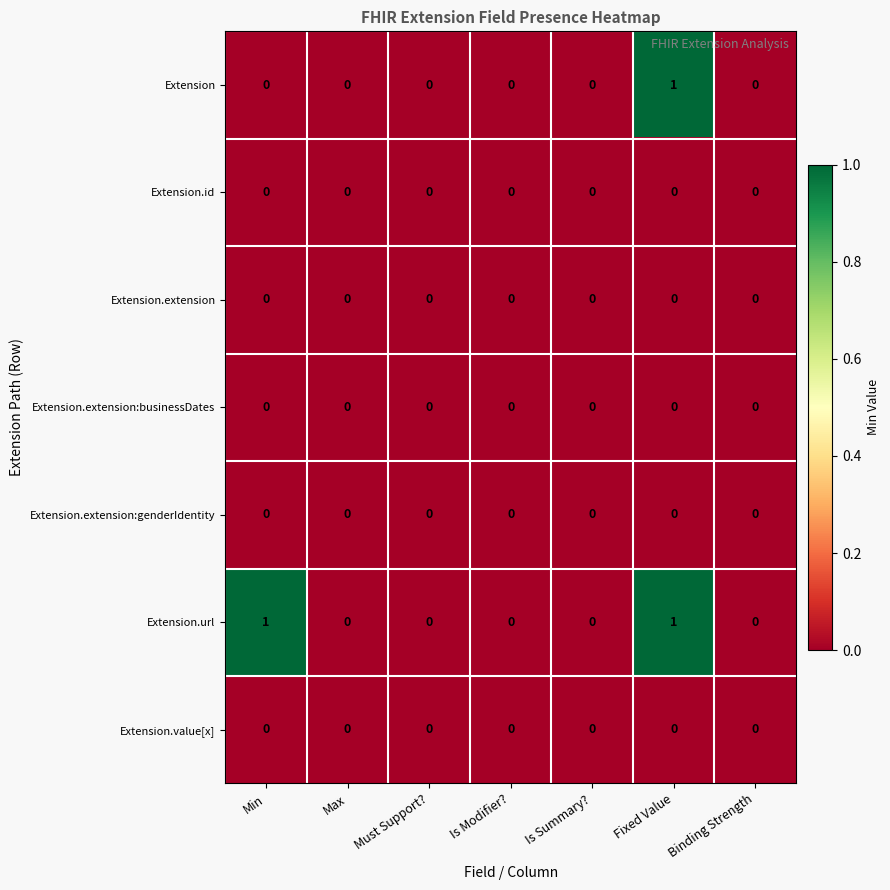

At which category is the sum across all series the highest?

Fixed Value